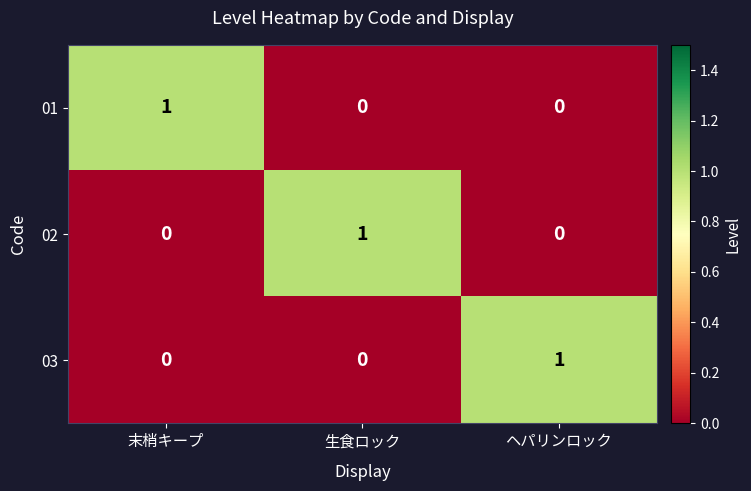

What is the difference between the highest and lowest values at ヘパリンロック?

1